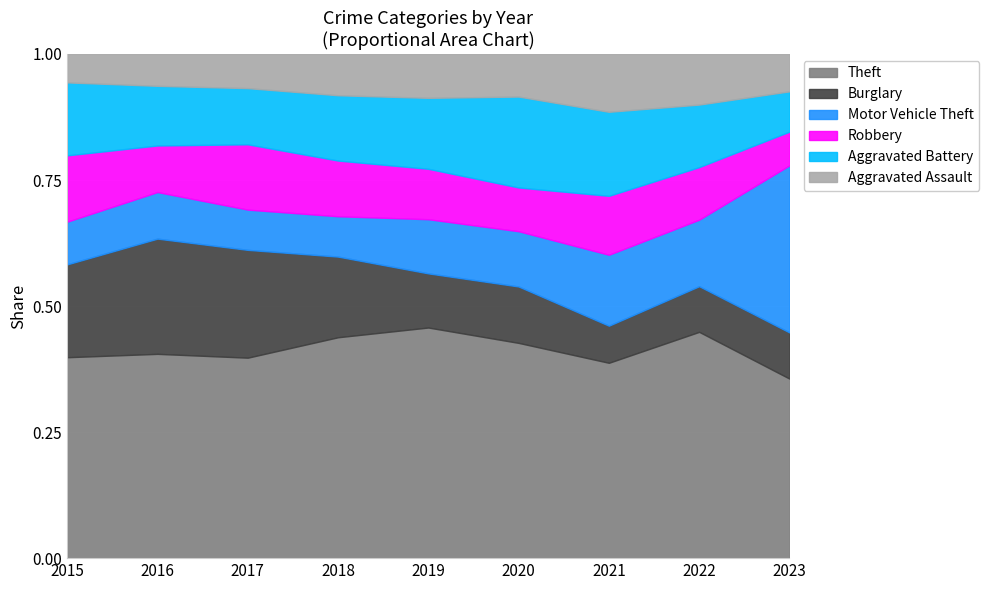

Reading right to left, list all the values displayed in this chart.

Theft: 245	228	179	187	247	230	264	250	212
Burglary: 63	46	34	49	58	84	142	141	98
Motor Vehicle Theft: 228	67	65	48	58	42	53	57	45
Robbery: 46	53	54	38	54	58	86	57	70
Aggravated Battery: 55	63	77	79	76	68	74	73	77
Aggravated Assault: 51	51	53	37	47	43	45	39	30